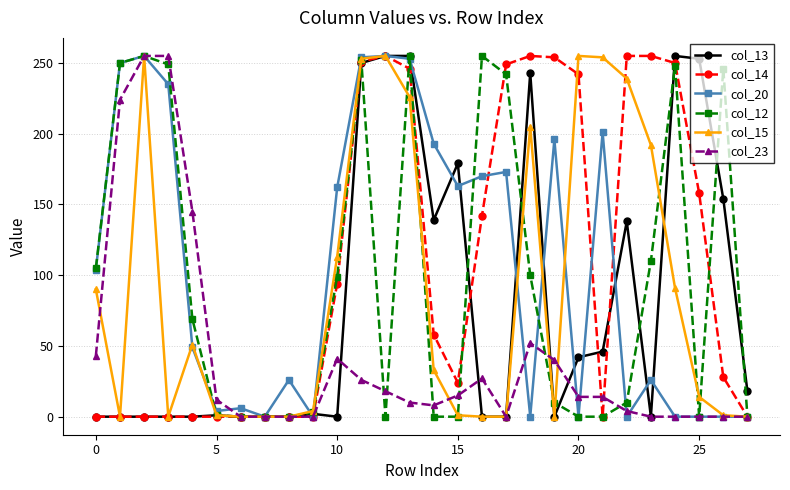

What is the maximum value shown in the chart?

255